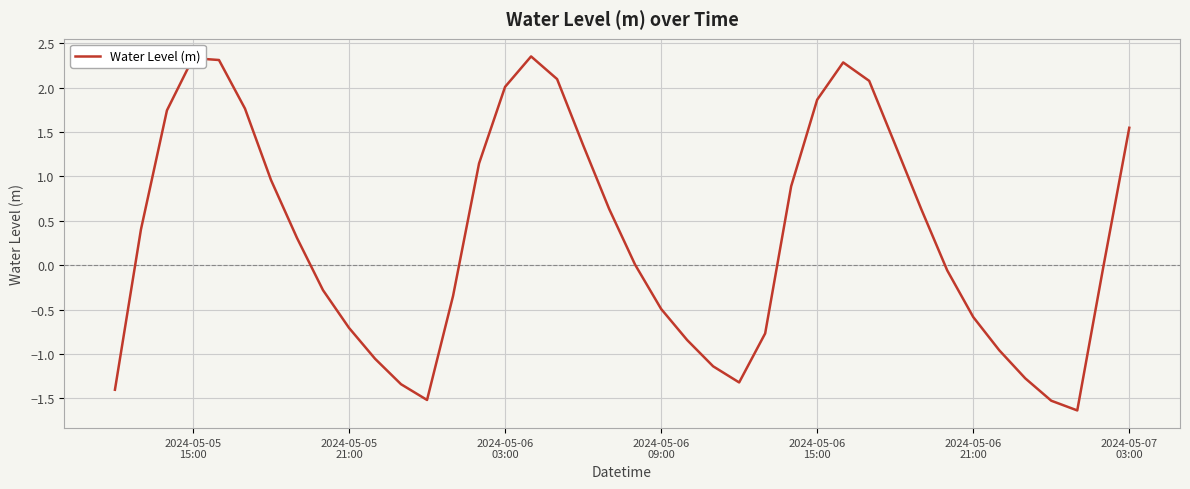

What is the smallest value displayed?

-1.6